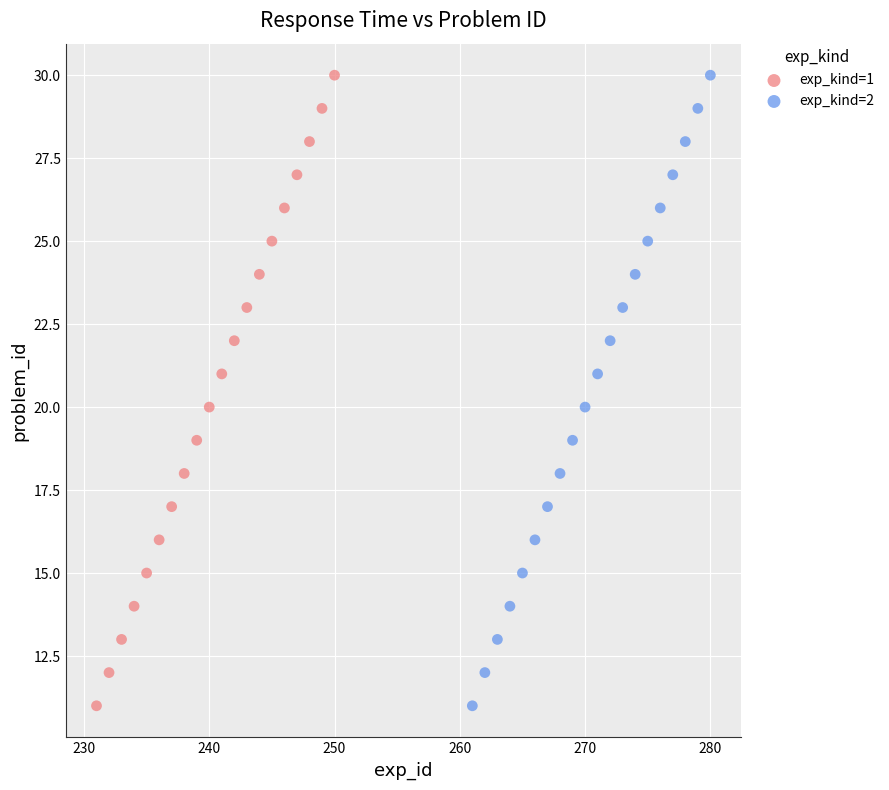

What are all the series names shown in the legend?

exp_kind=1, exp_kind=2